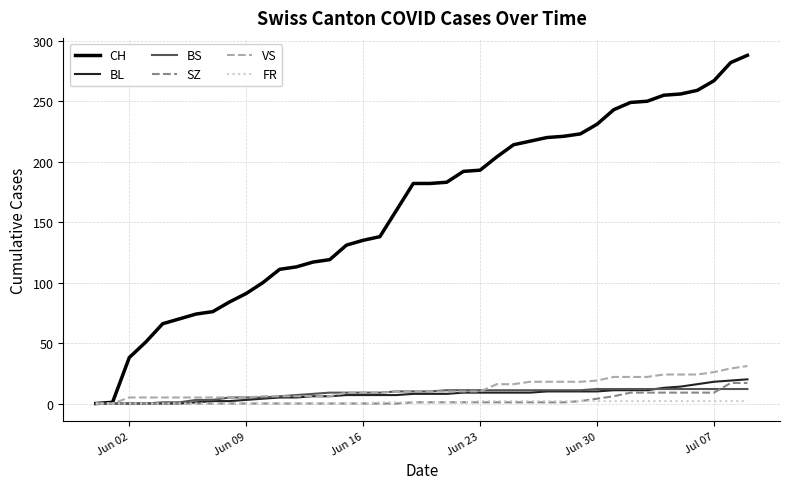

Which series has the largest total across all categories?

CH